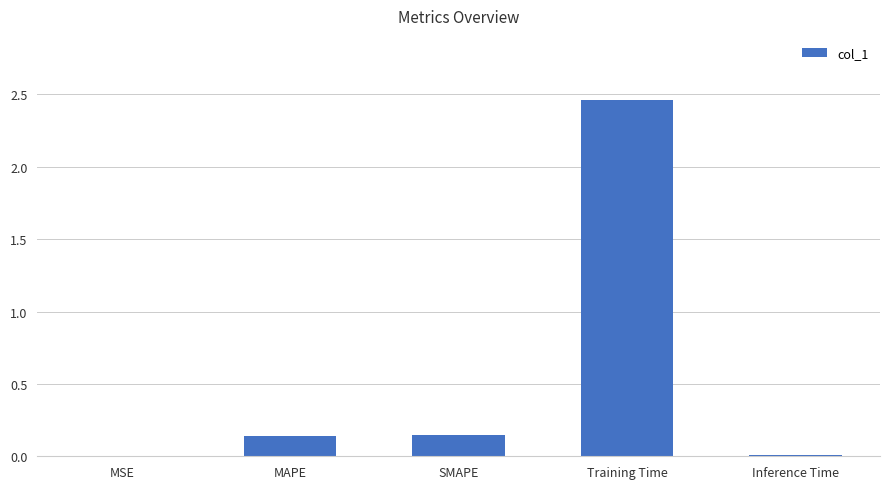

True or false: the data shows 0.0 at Inference Time.

True